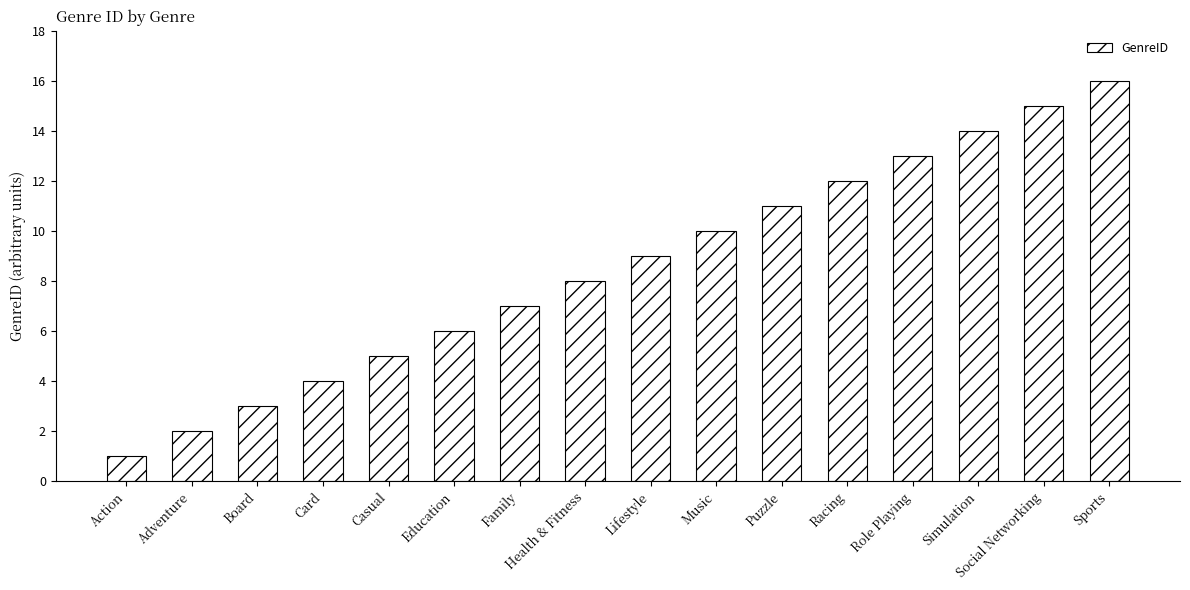

The chart shows a value of 1 at Action. True or false?

True